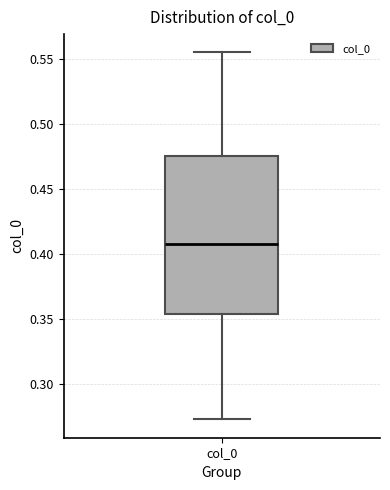

Transcribe this box plot: give where the median line is, the range the box spans, and where the two whiskers end, as read against the y-axis. The values are not printed on the chart, so give them approximately, as read against the axis.

median 0.410, box 0.355 to 0.475, whiskers 0.275 to 0.555